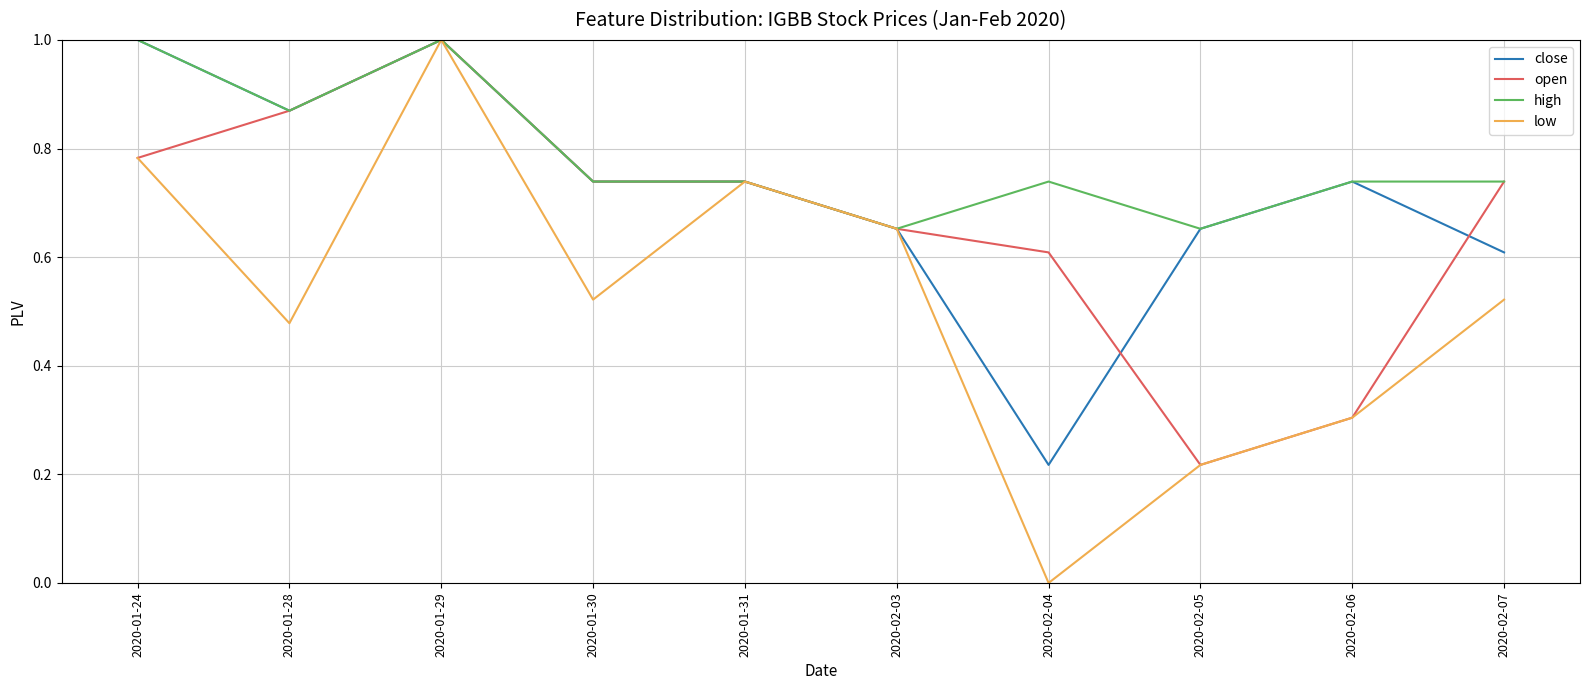

What position from the left is 2020-01-24?

1